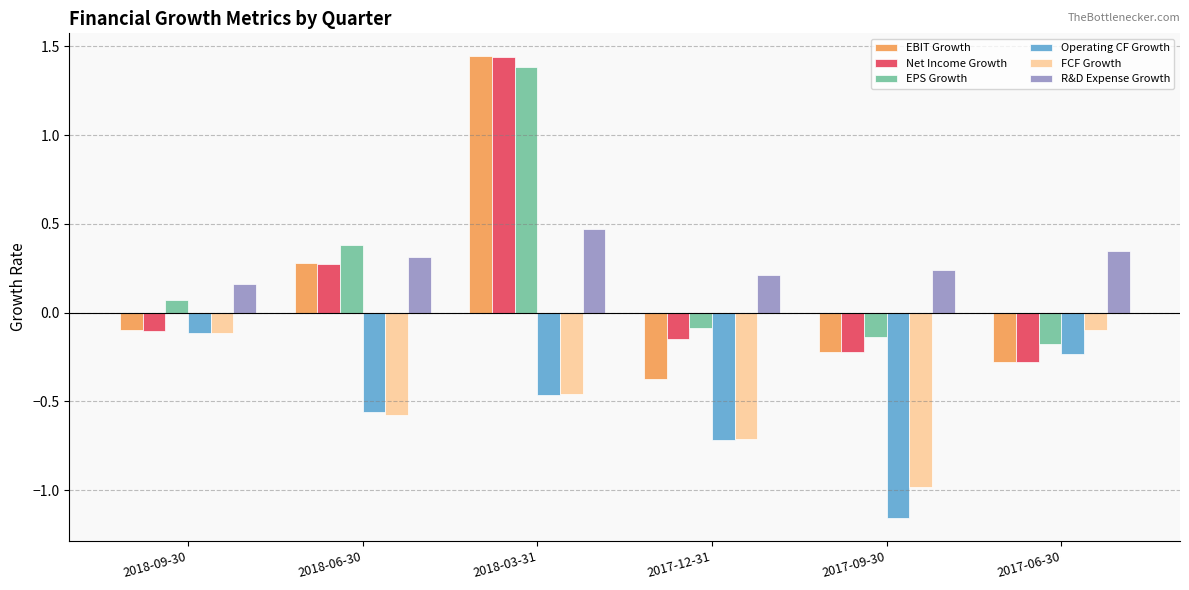

What are all the series names shown in the legend?

EBIT Growth, Net Income Growth, EPS Growth, Operating CF Growth, FCF Growth, R&D Expense Growth